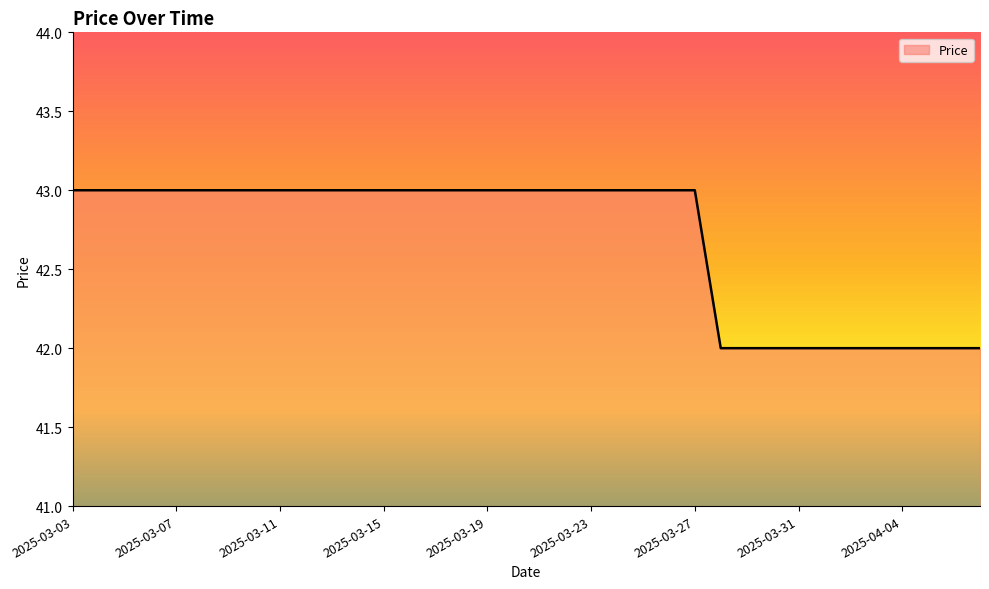

Count the values in the range 42 to 43.

36